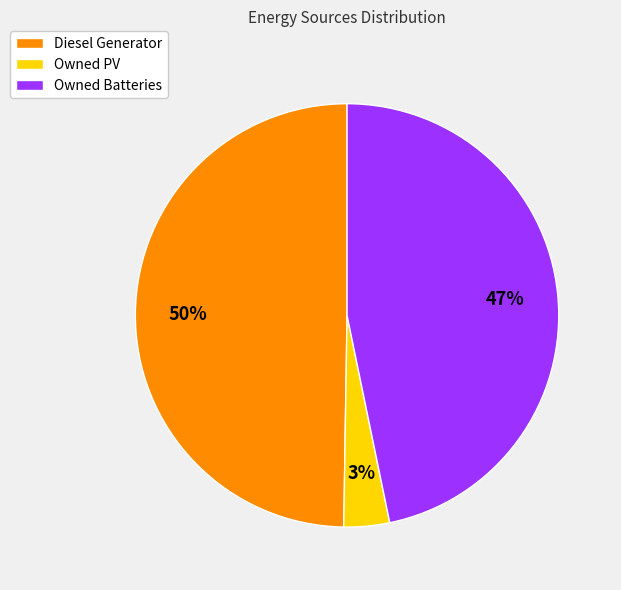

Rank the categories by value from lowest to highest.

Owned PV, Owned Batteries, Diesel Generator